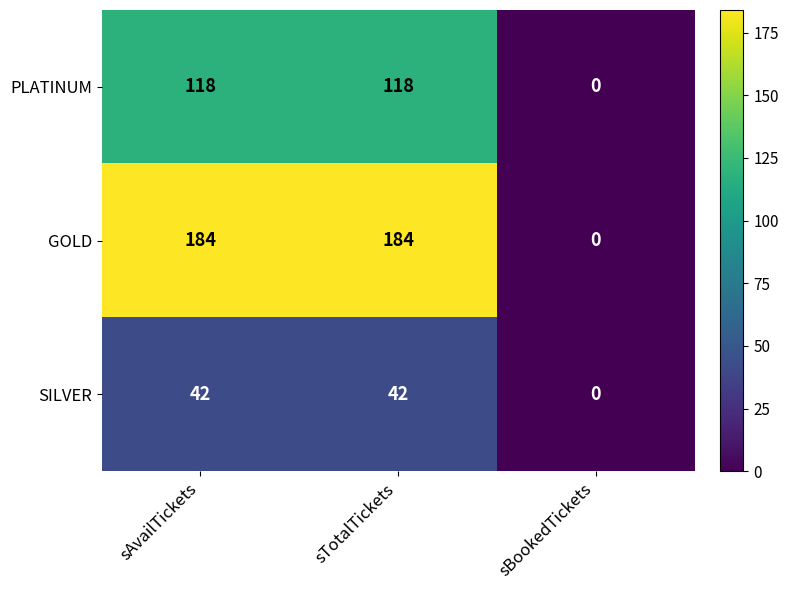

What is the sum of all PLATINUM values?

236